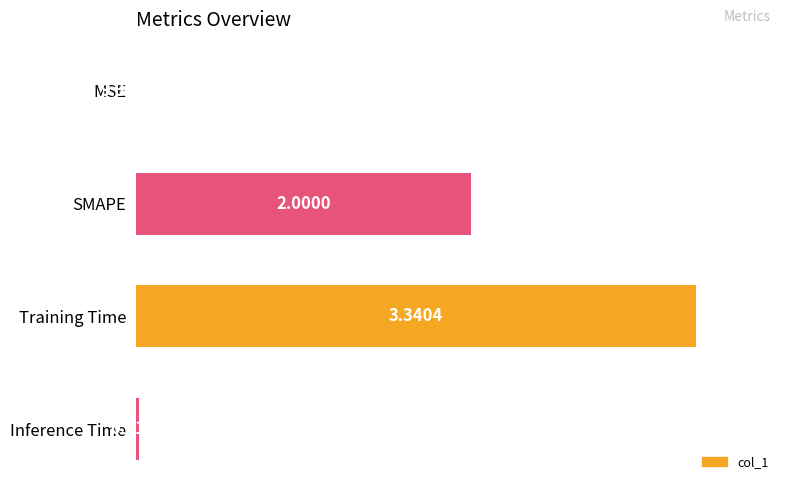

Are the bars horizontal?

Yes